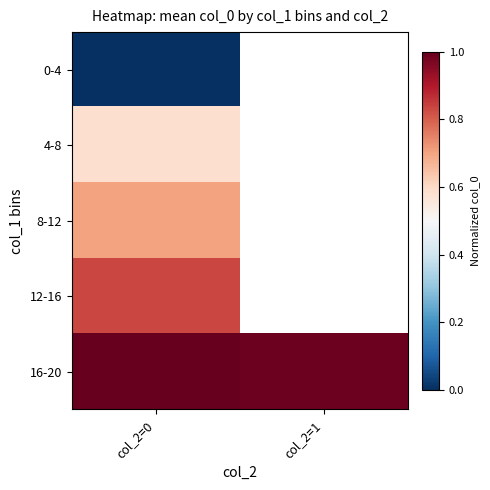

Is it true that 4-8 equals 0.6 at col_2=0?

True